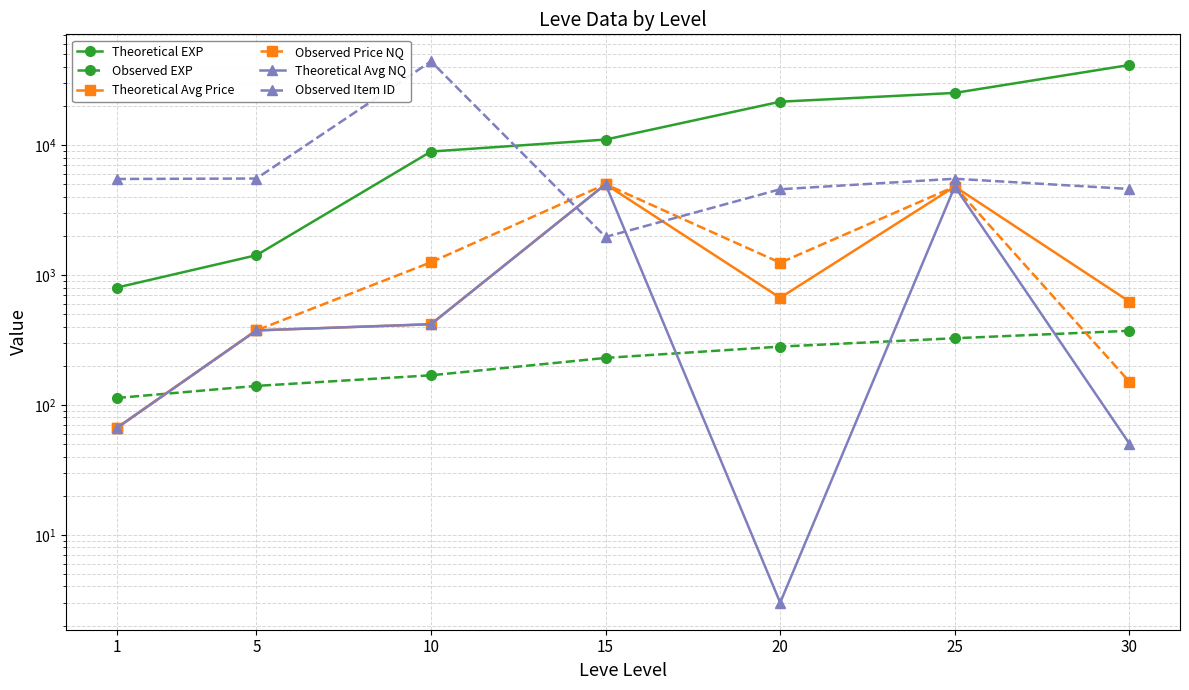

The value of Observed Price NQ at 20 is 2103.9. True or false?

False